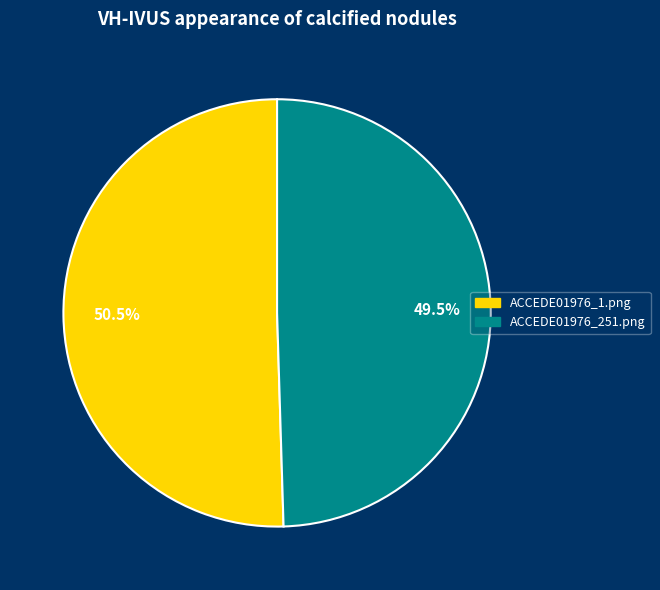

To the nearest percent, what is the difference between the largest and smallest slice percentages?

1%